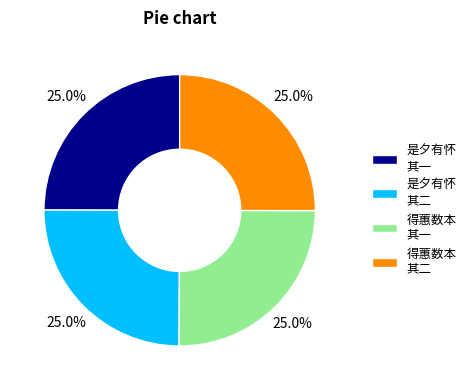

How much of the chart is everything except 是夕有怀 其二?

75.0%